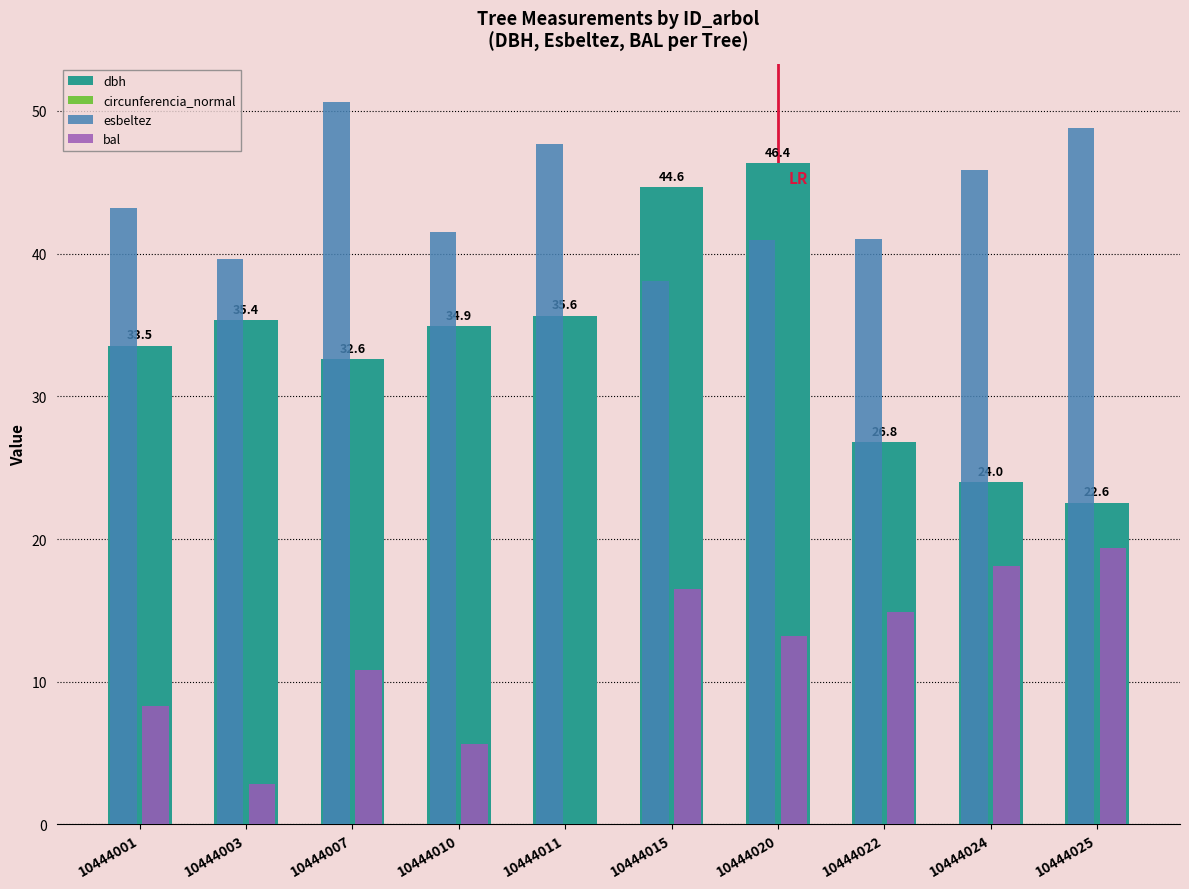

Does the chart contain stacked bars?

No